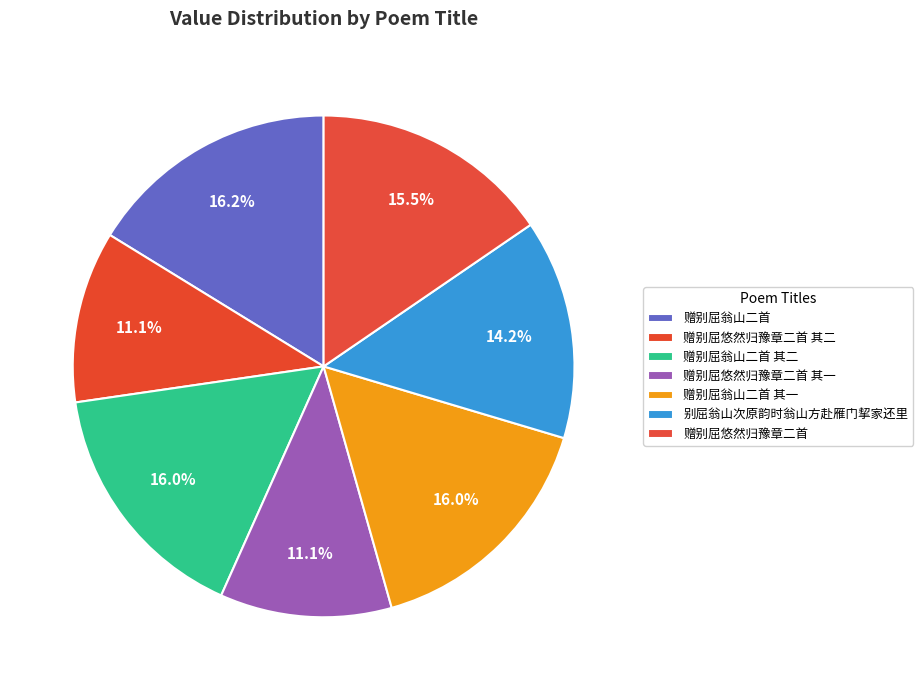

The 赠别屈翁山二首 slice represents 29% of the pie. True or false?

False